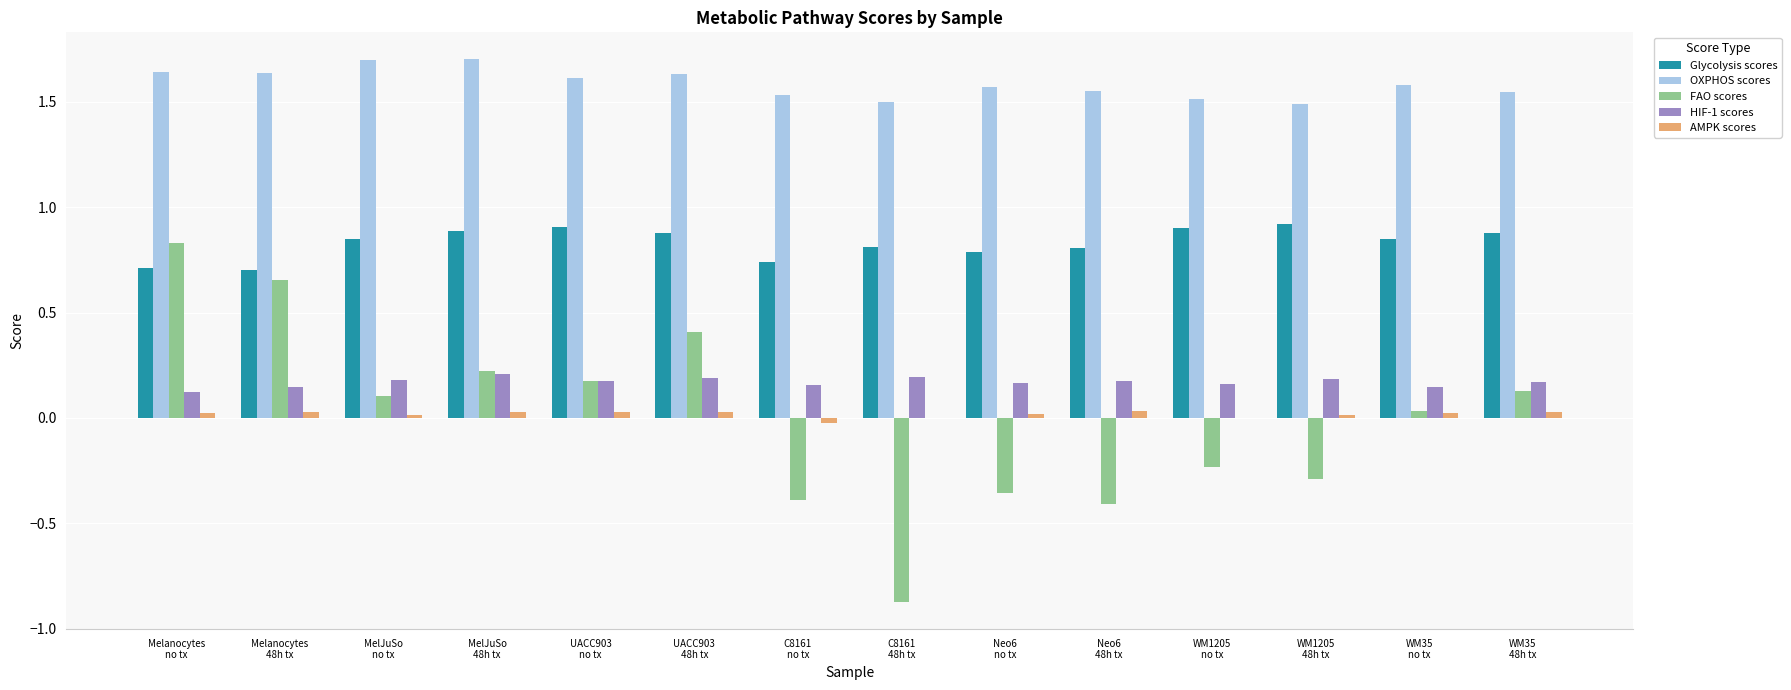

What is the greatest value displayed?

1.7